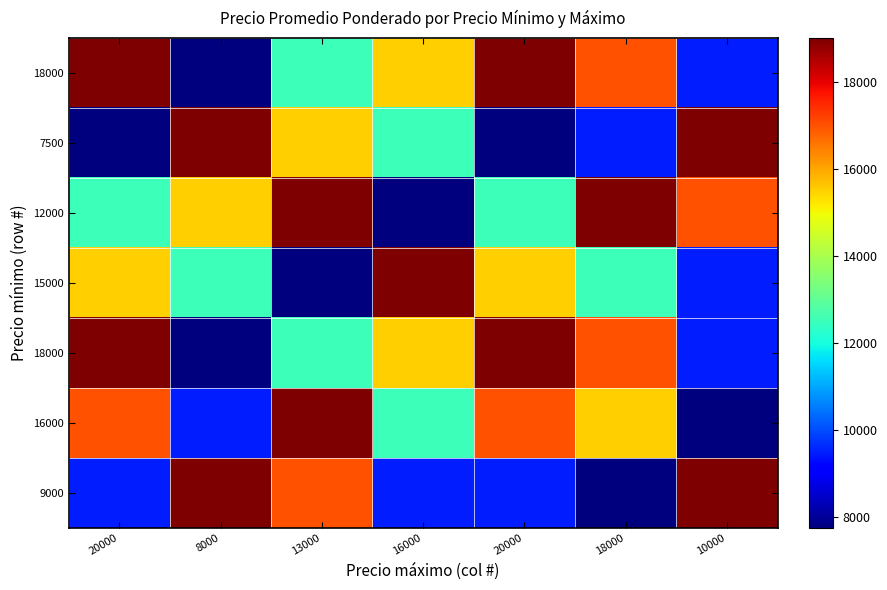

Which has a higher value, 10000 or 8000?

10000